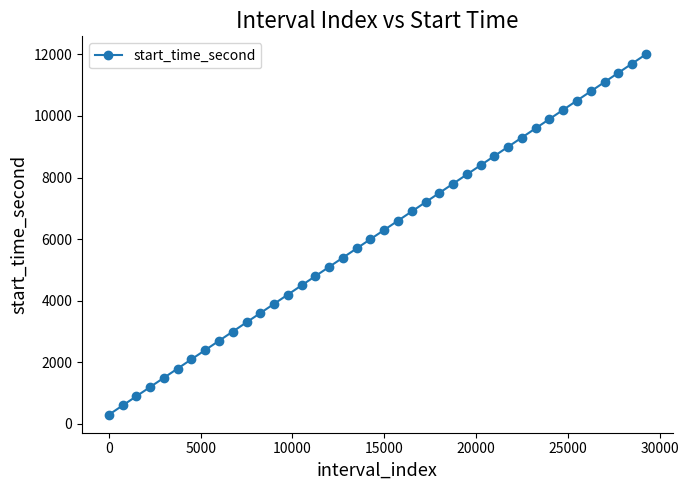

What is the maximum value shown in the chart?

12000